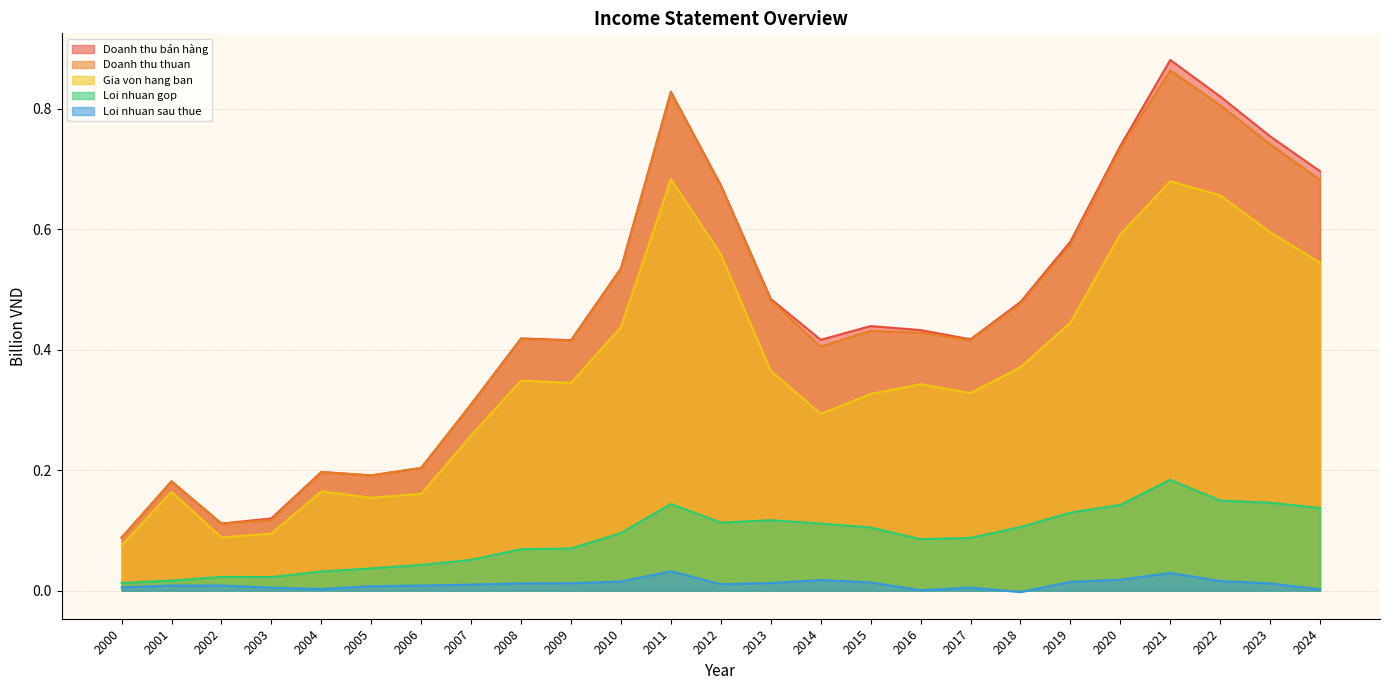

What is the value of the Doanh thu thuan point at the 22nd from the left?

0.9